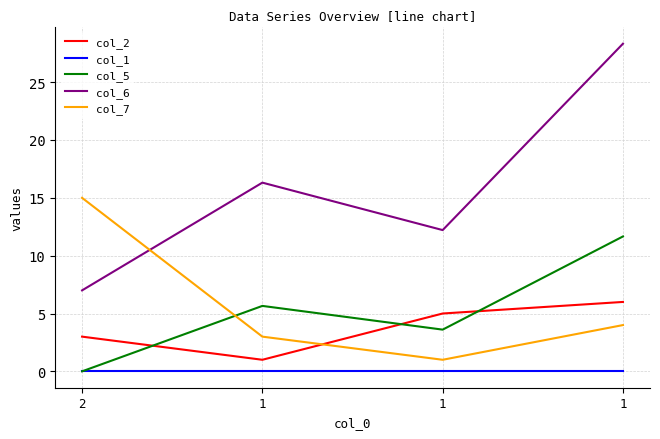

What is the difference between the maximum and minimum values in the col_7 series?

14.0